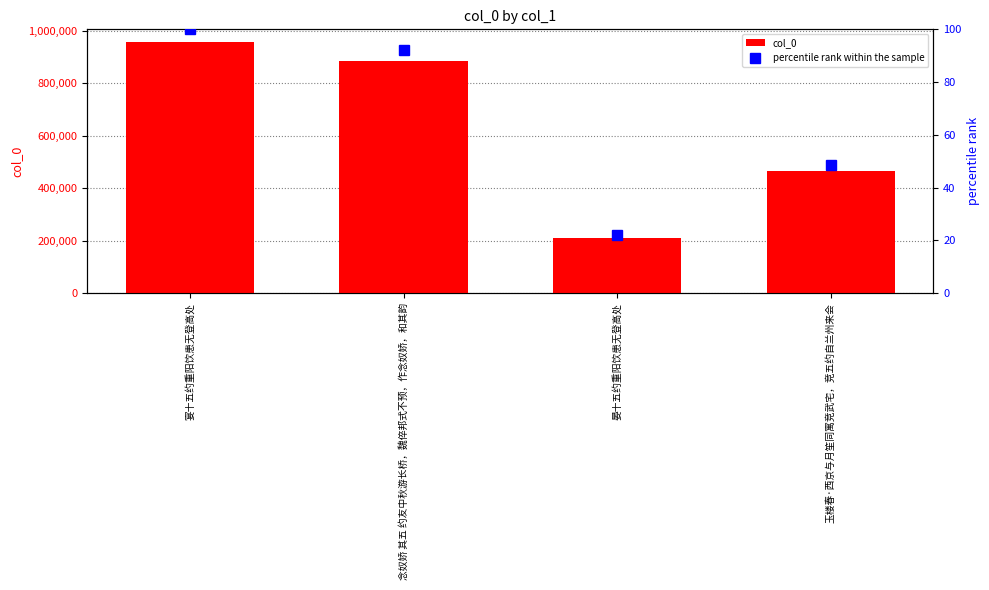

What are all the series names shown in the legend?

col_0, percentile rank within the sample